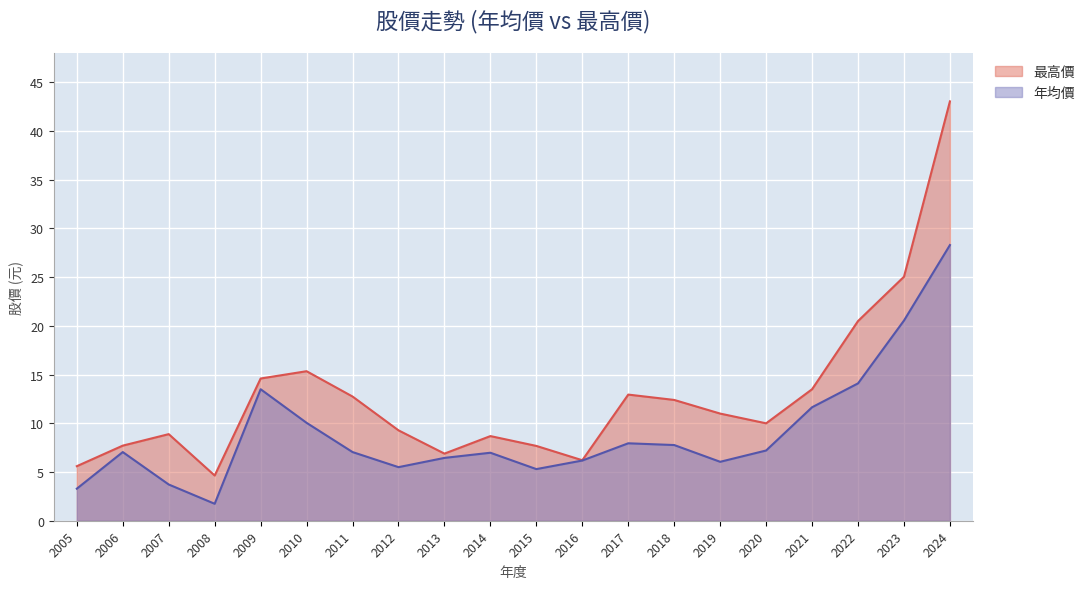

How many values in the 年均價 series are below 7?

9